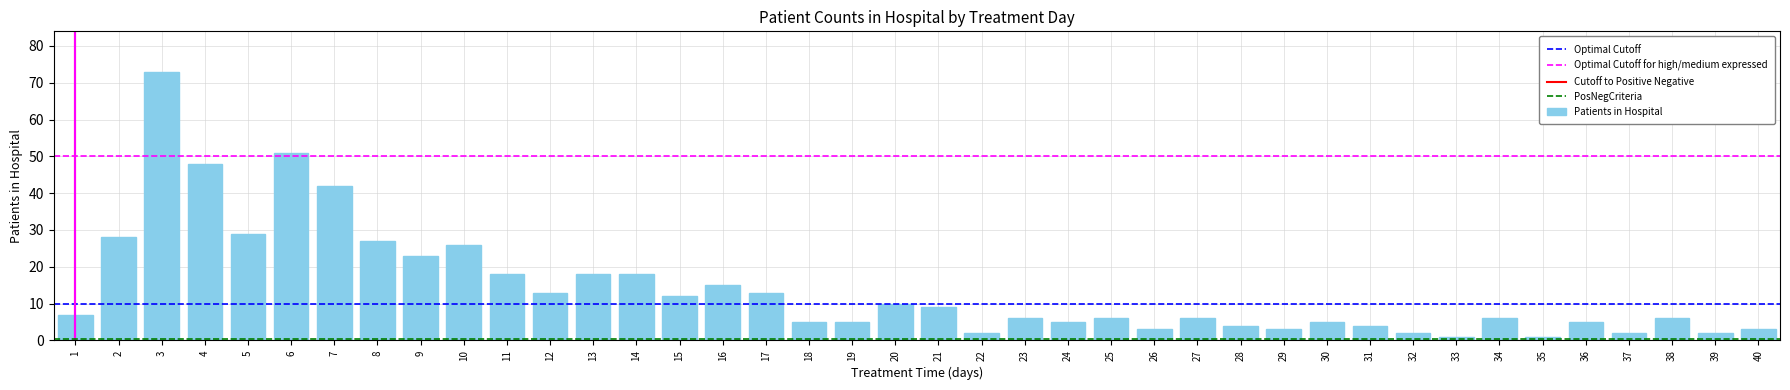

Approximately how many times larger is the value at 19 compared to 20?

0.5